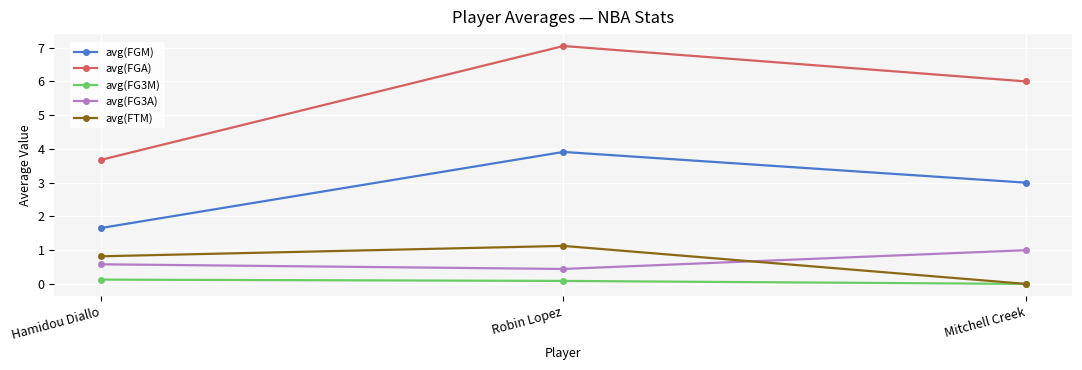

What are all the series names shown in the legend?

avg(FGM), avg(FGA), avg(FG3M), avg(FG3A), avg(FTM)